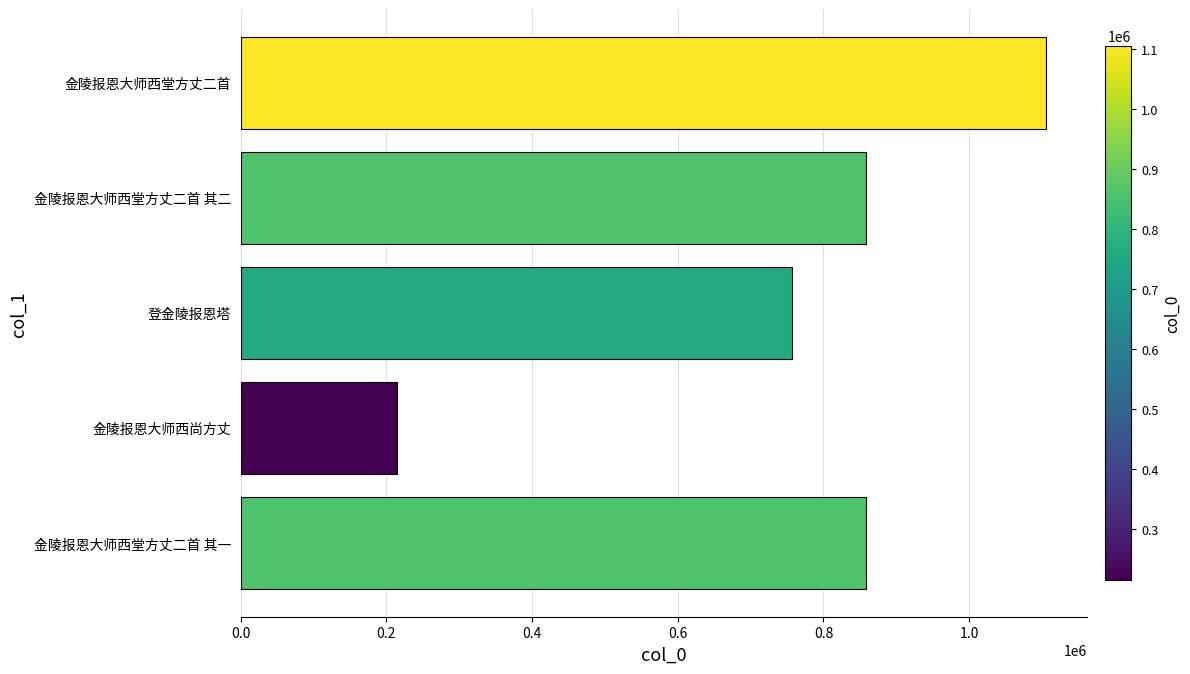

Which label corresponds to the smallest value in the chart?

金陵报恩大师西尚方丈